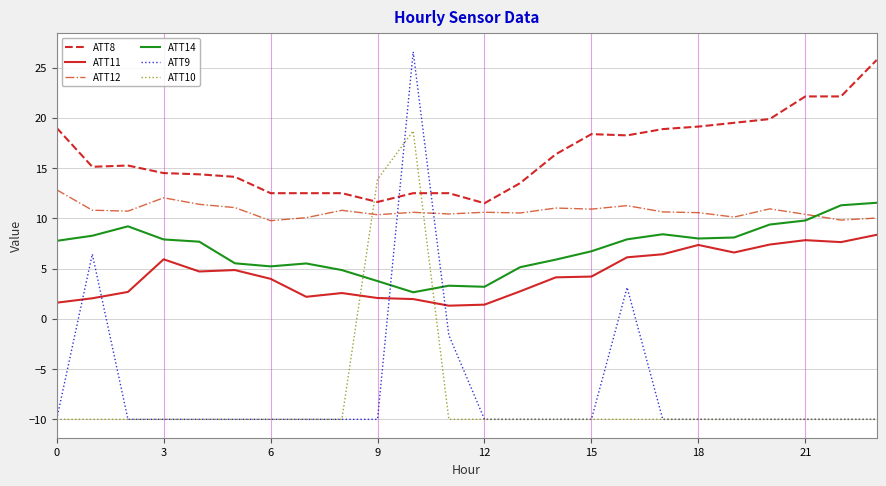

Rank the series by their maximum value, from lowest to highest.

ATT11, ATT14, ATT12, ATT10, ATT8, ATT9